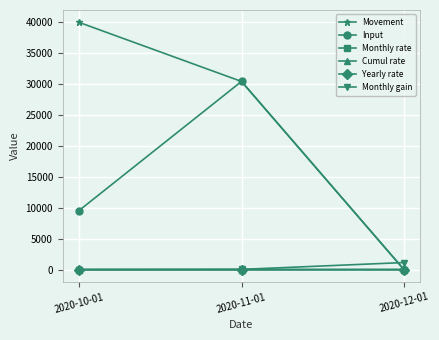

What position from the right is 2020-10-01?

3